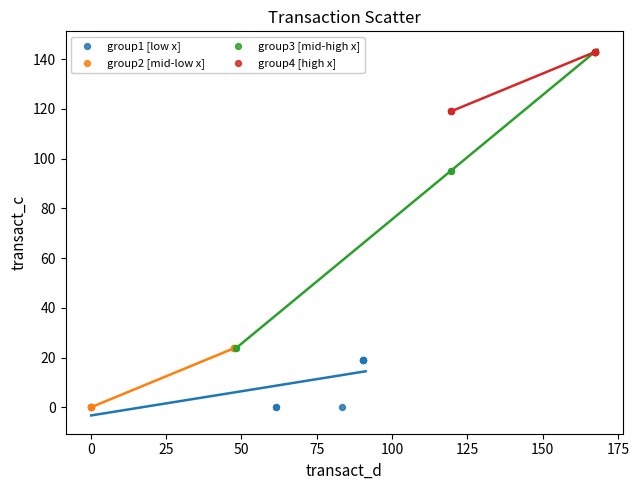

What are all the series names shown in the legend?

group1 [low x], group2 [mid-low x], group3 [mid-high x], group4 [high x]